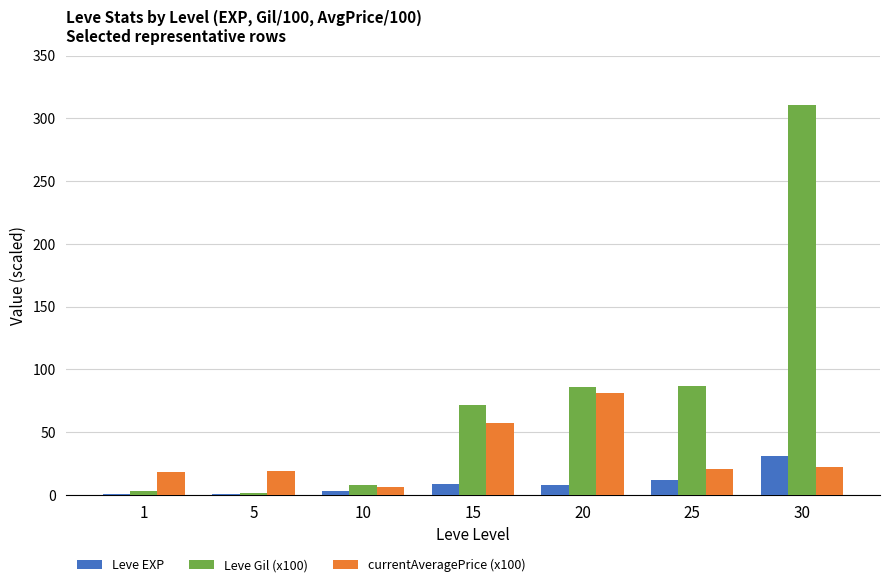

How many groups of bars are there?

7